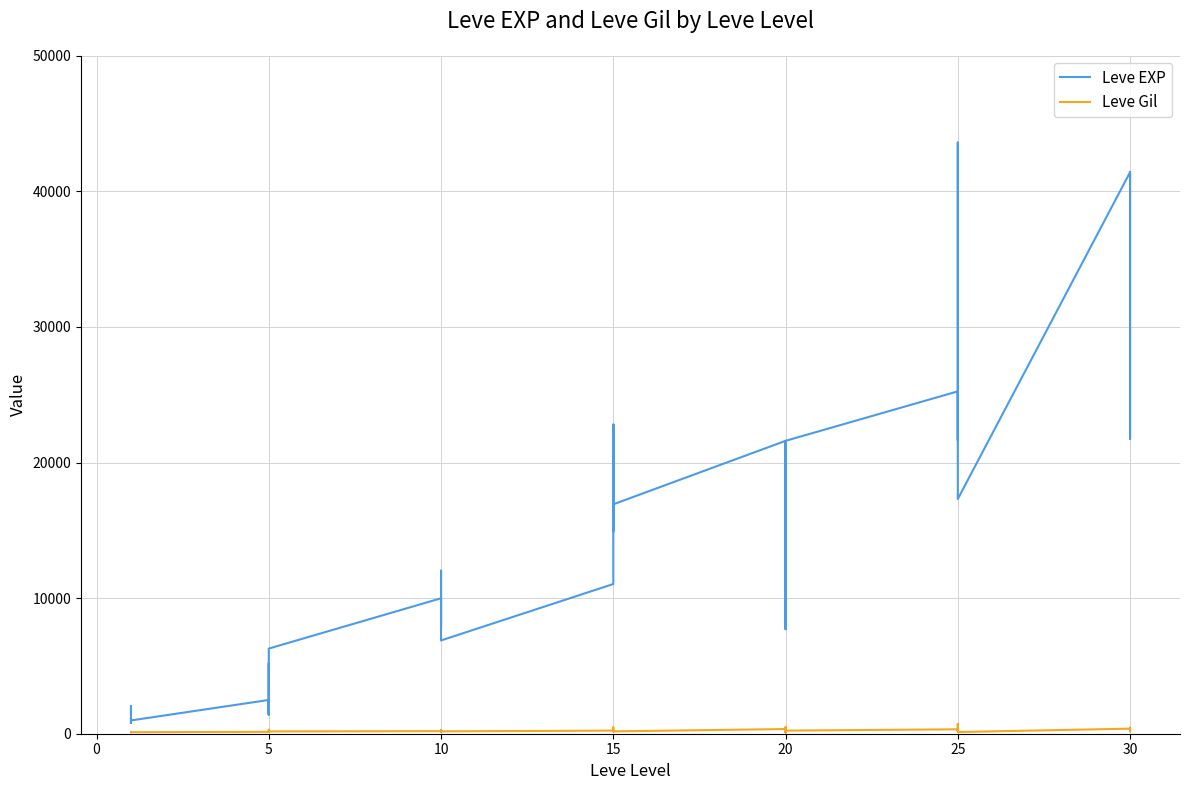

True or false: Leve Gil and Leve EXP intersect in this chart.

False